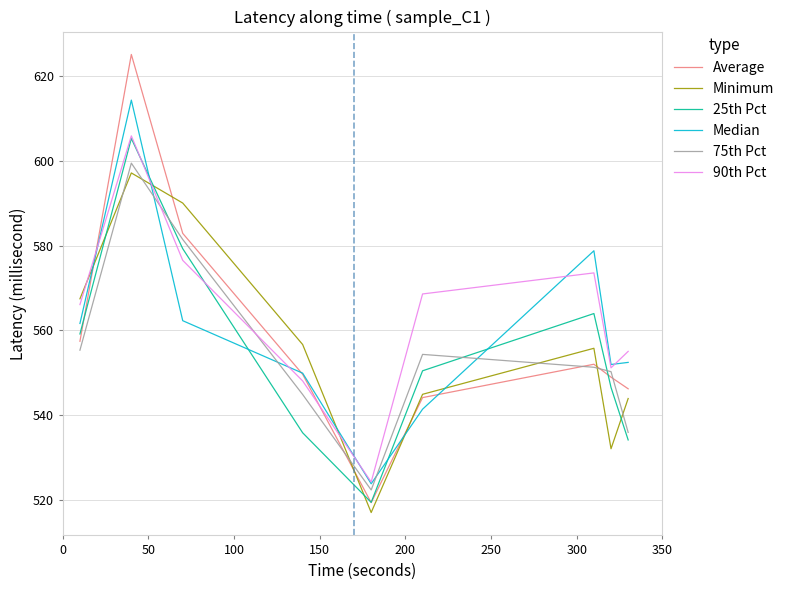

True or false: 75th Pct and 25th Pct intersect in this chart.

True